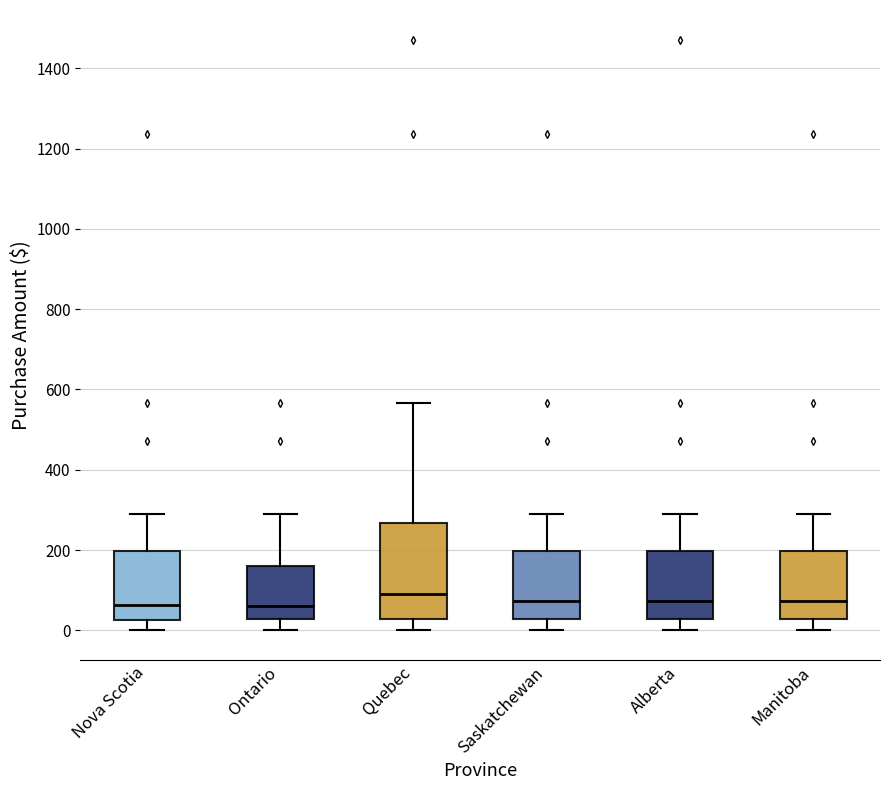

Which box is the tallest, from its lower edge to its upper edge?

Quebec